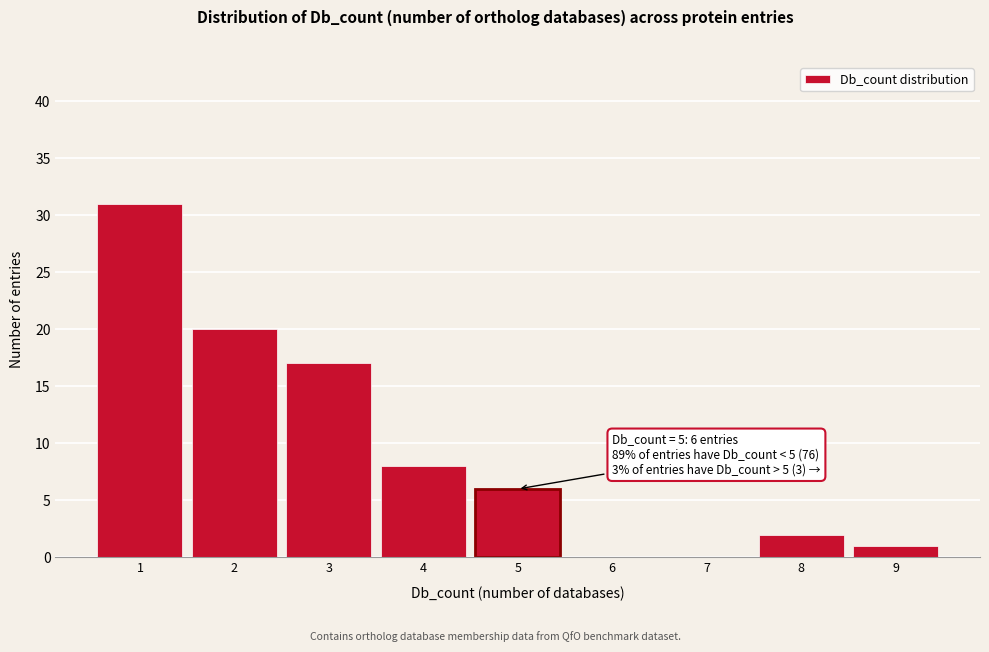

Which range on the x-axis has the tallest bar?

0.5 to 1.5